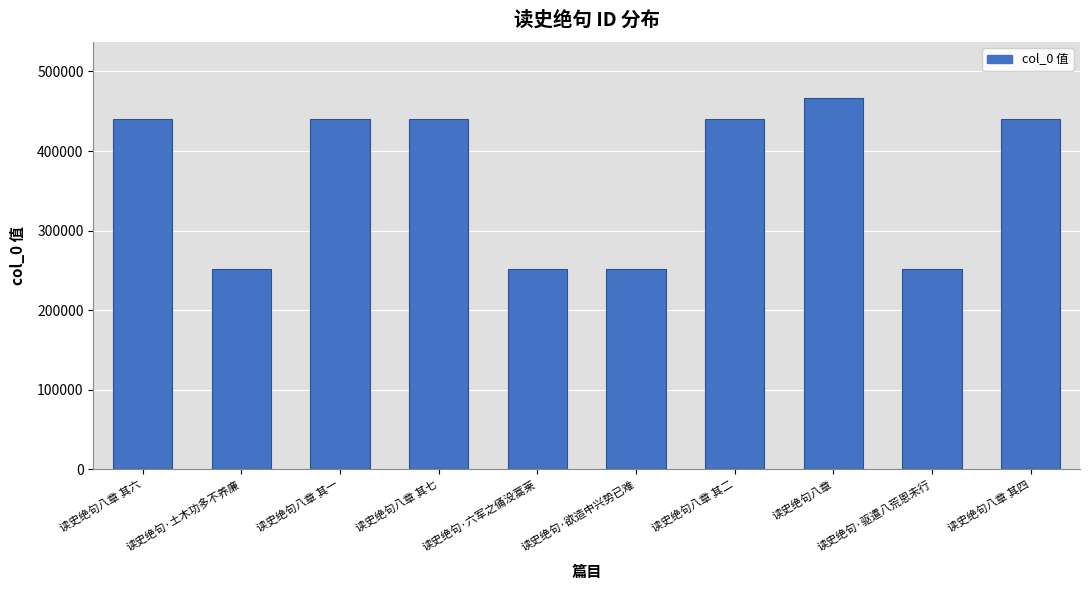

What is the label of the 5th bar from the left?

读史绝句·六军之俑没蒿莱